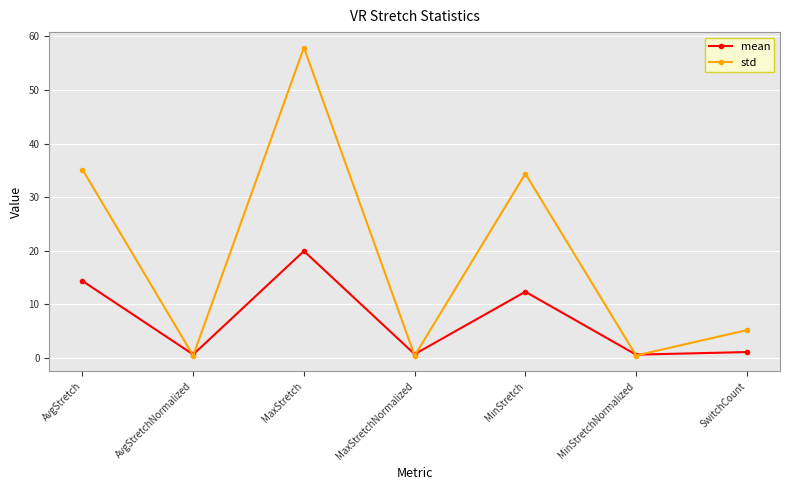

True or false: mean has a value of 1.1 at SwitchCount.

True